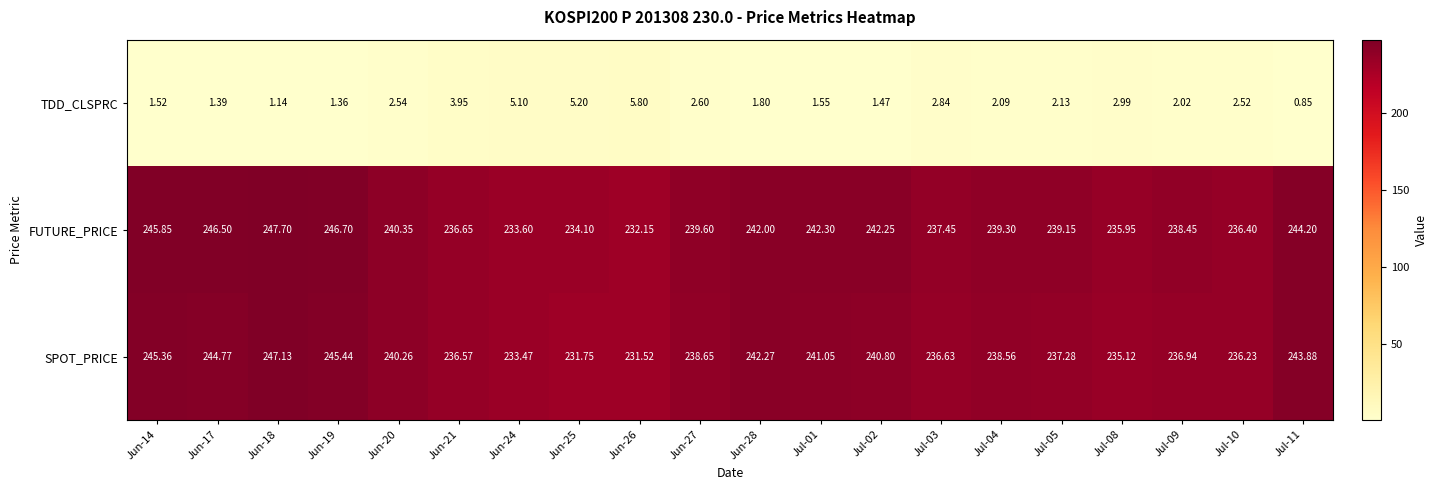

At which category is the sum across all series the highest?

Jun-18